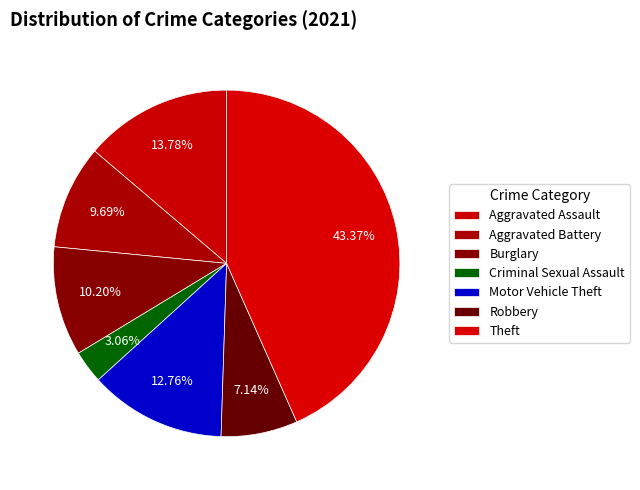

Rank the categories by value from lowest to highest.

Criminal Sexual Assault, Robbery, Aggravated Battery, Burglary, Motor Vehicle Theft, Aggravated Assault, Theft